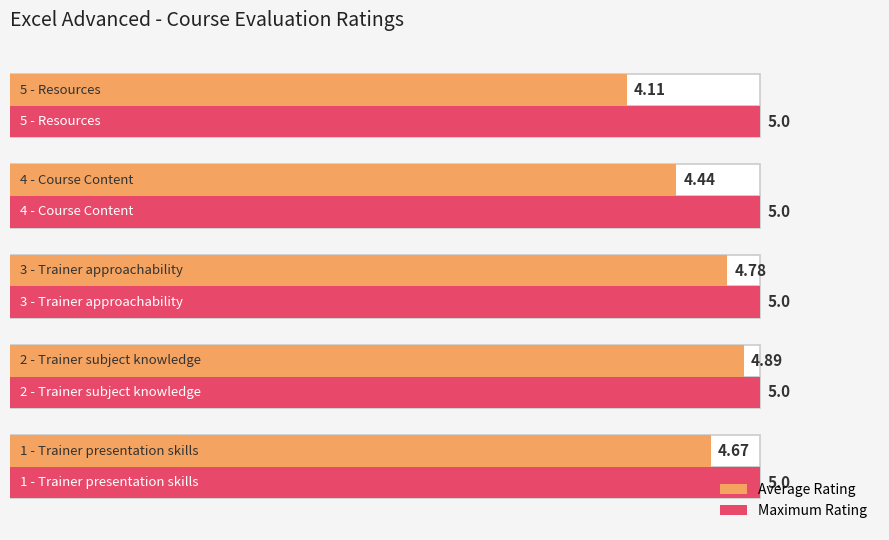

What is the sum of all Average Rating values?

22.9